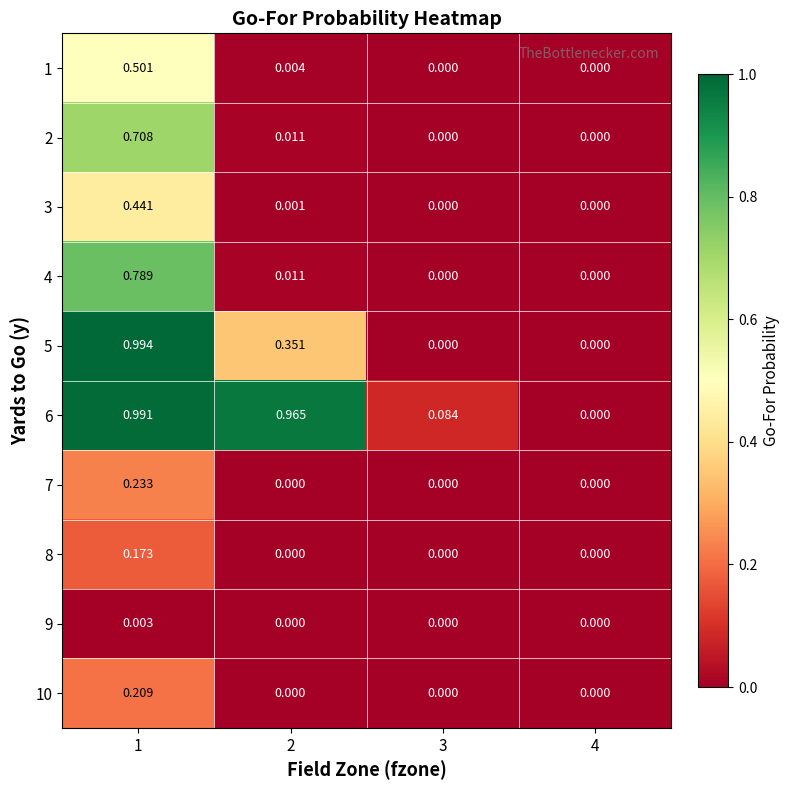

How many distinct data groups are displayed?

10